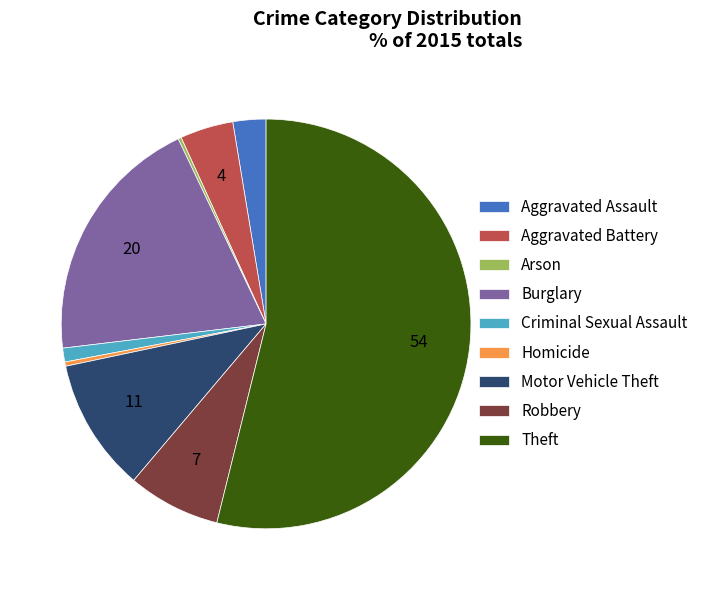

Which has a higher value, Aggravated Assault or Motor Vehicle Theft?

Motor Vehicle Theft